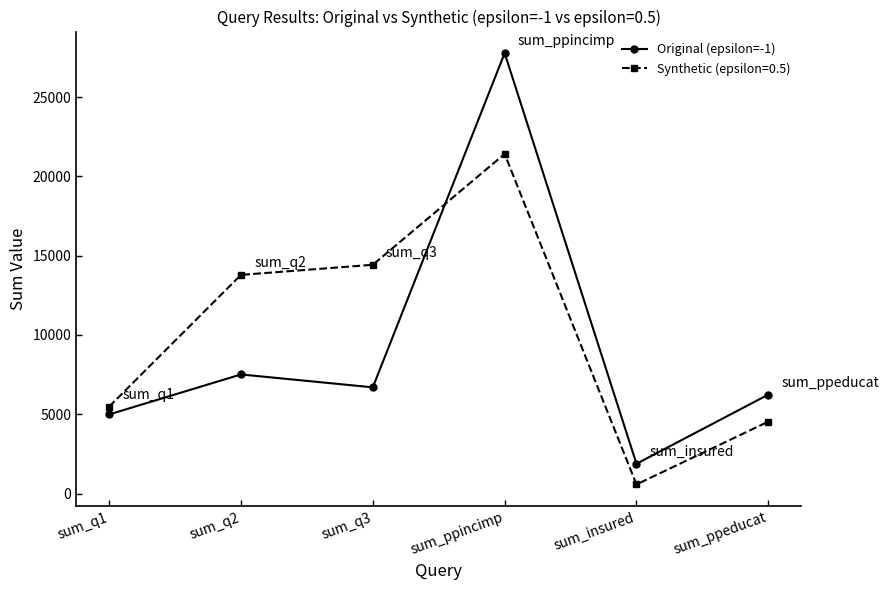

Where is the first local maximum for Original (epsilon=-1)?

sum_q2